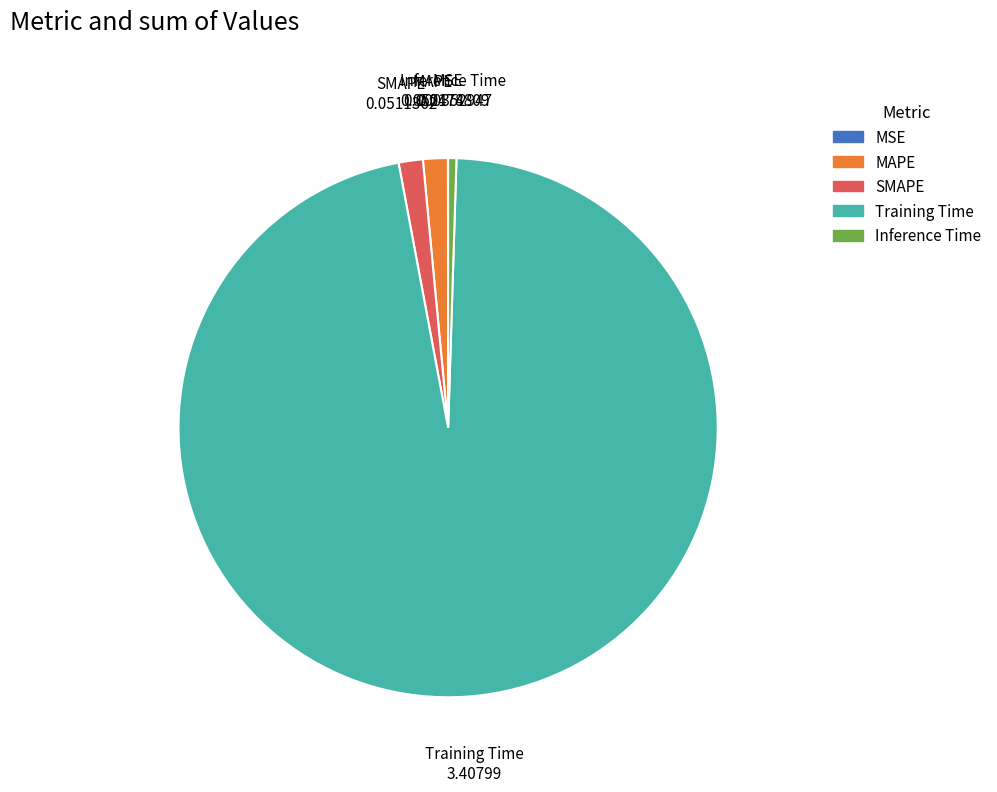

Which has a higher value, MAPE or Inference Time?

MAPE